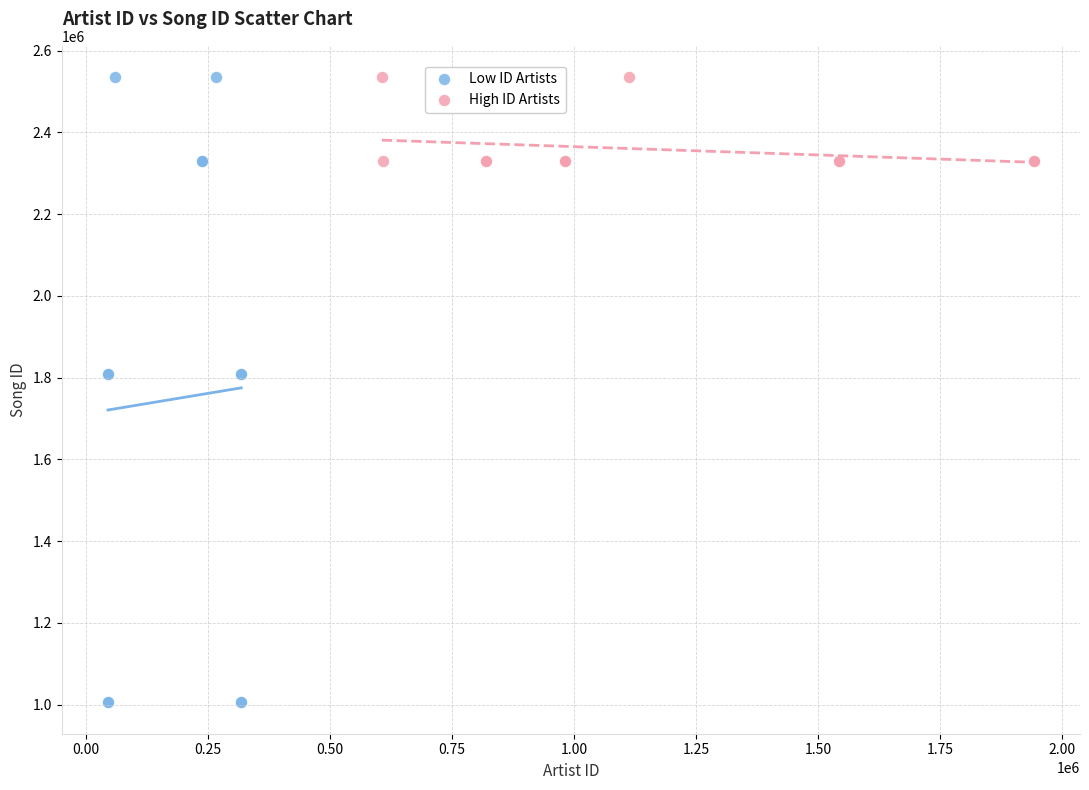

What are all the series names shown in the legend?

Low ID Artists, High ID Artists